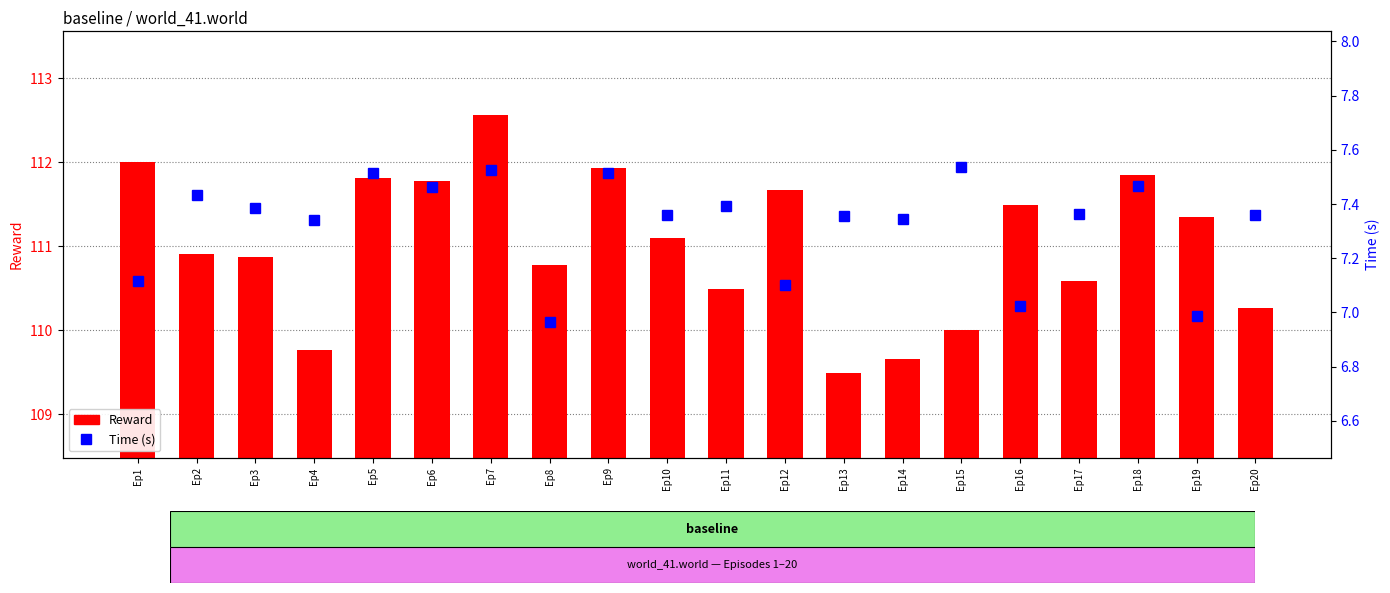

List the series in order of their overall mean, highest first.

Reward, Time (s)